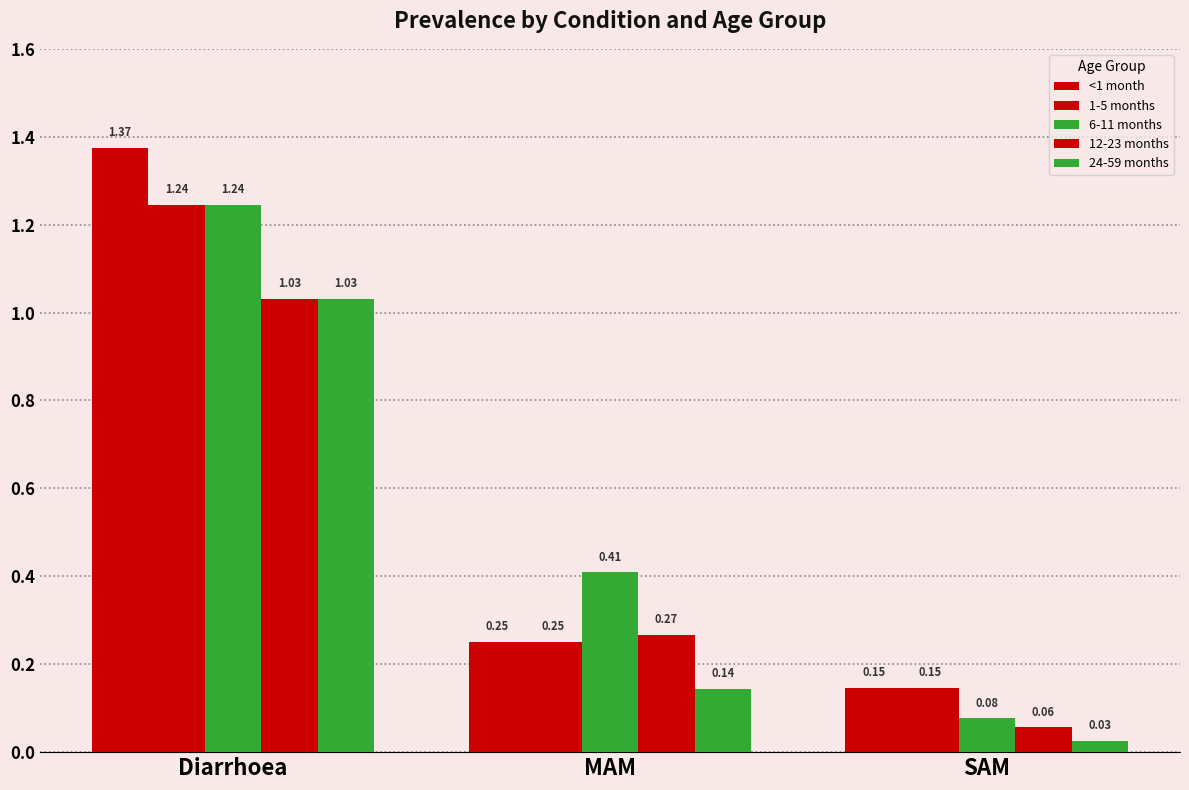

Count the number of categories in the chart.

3